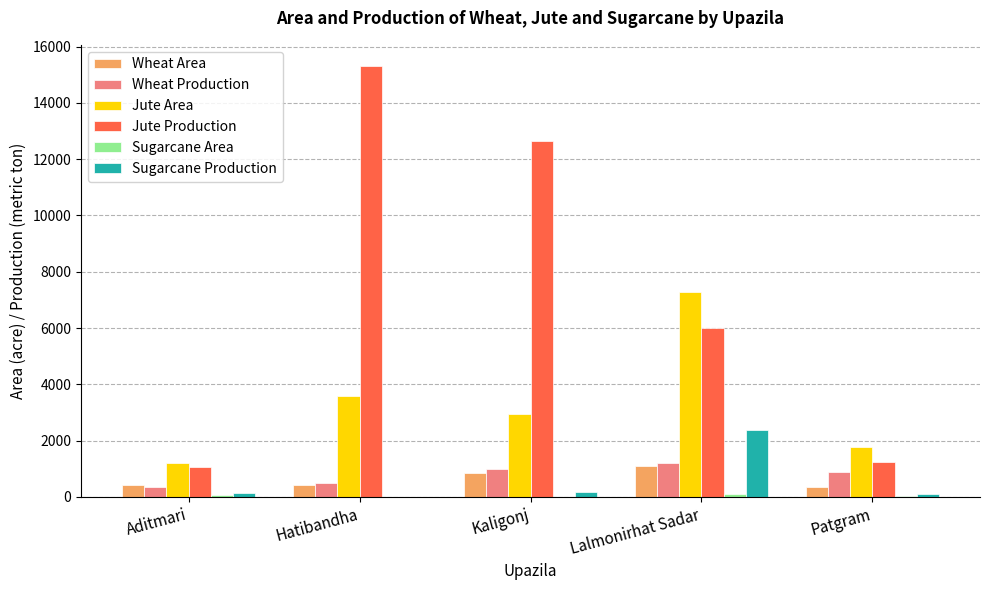

Does the chart contain stacked bars?

No